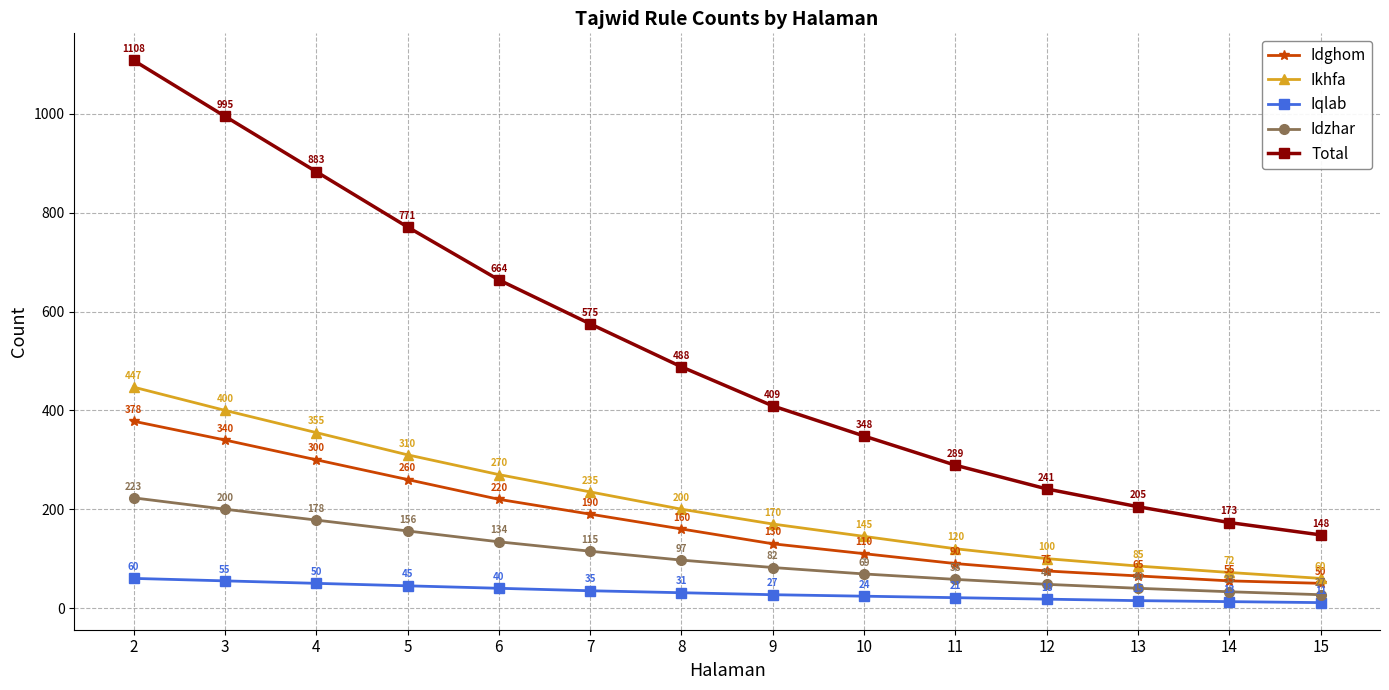

Read the Idzhar value at 2, to the nearest 50.

200